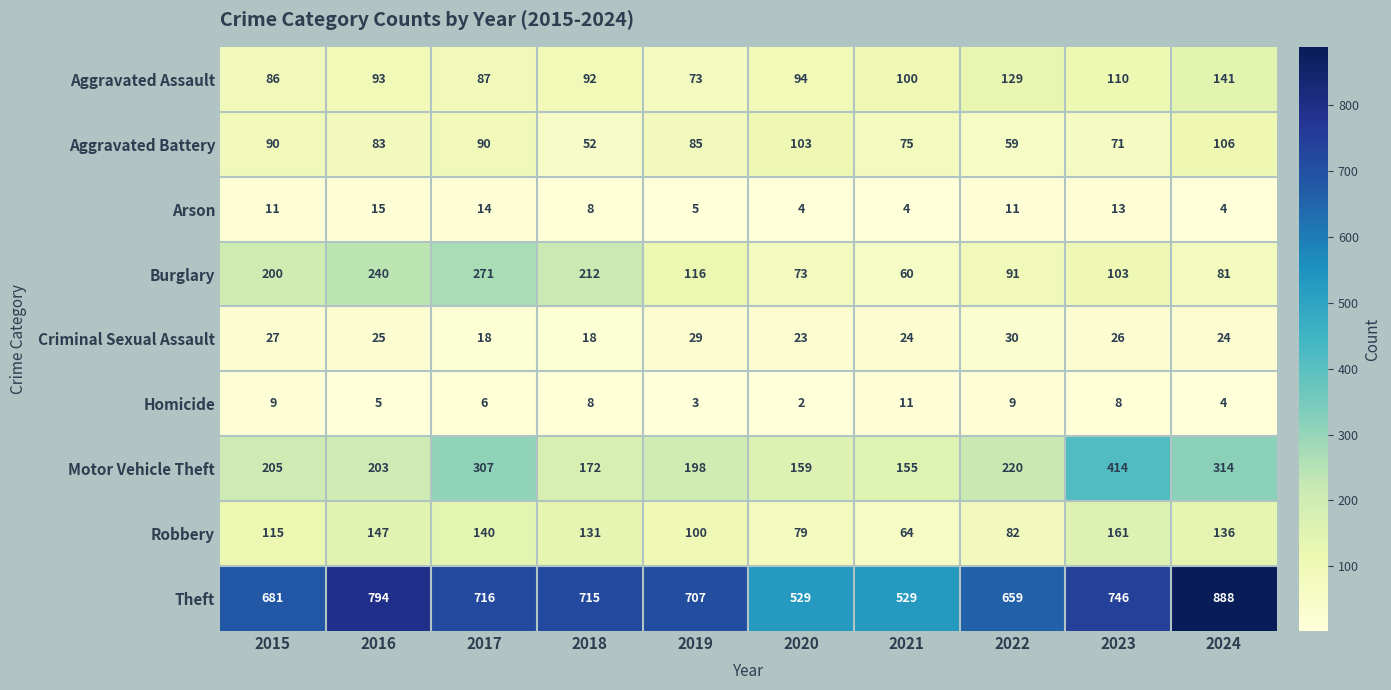

The Robbery series shows 147 at 2016. True or false?

True